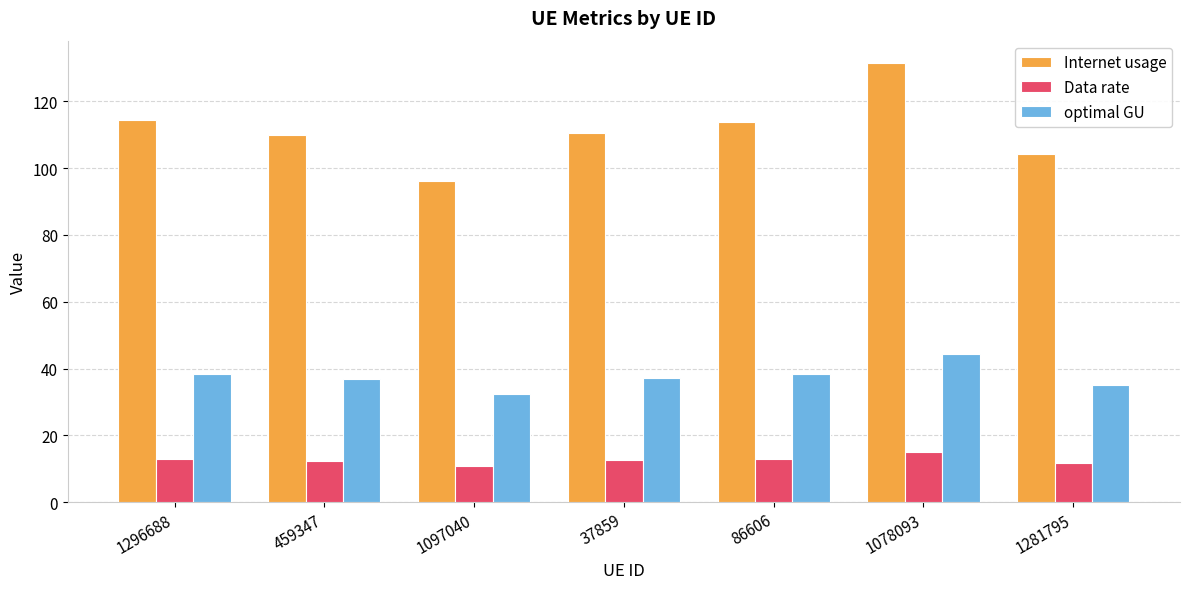

Which series has the largest total across all categories?

Internet usage